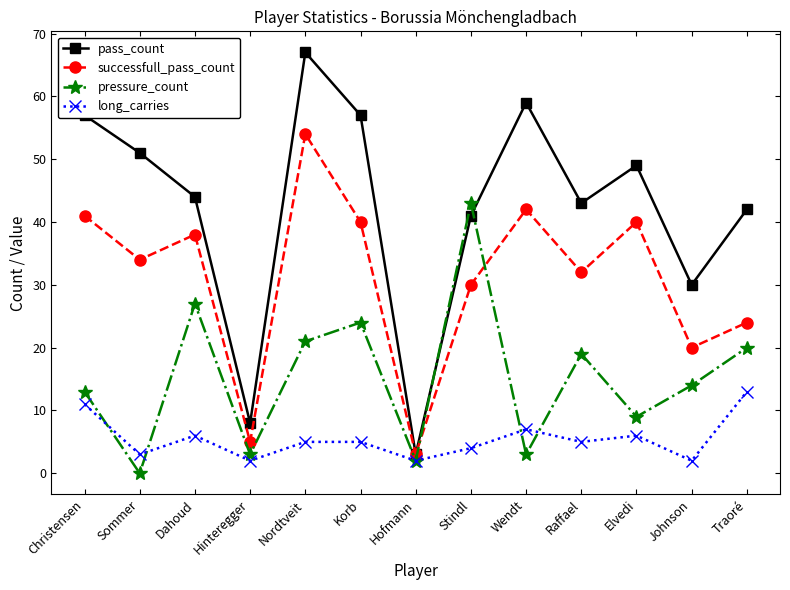

The long_carries series shows 5 at Nordtveit. True or false?

True